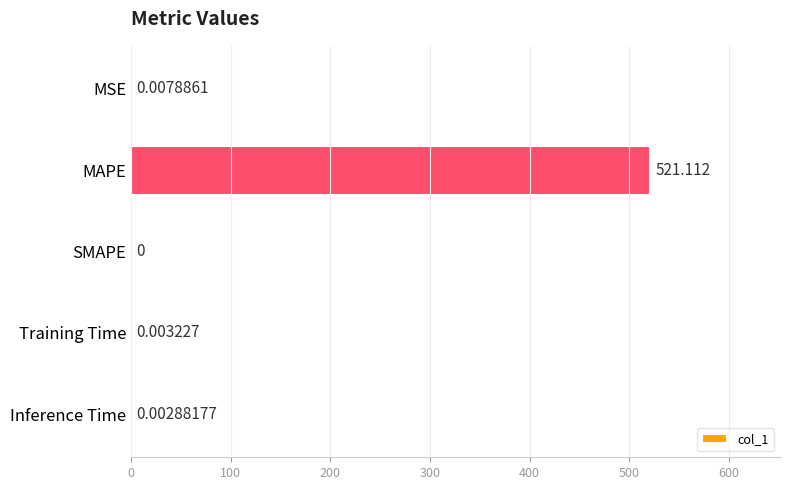

At which label is the value closest to 260?

MSE